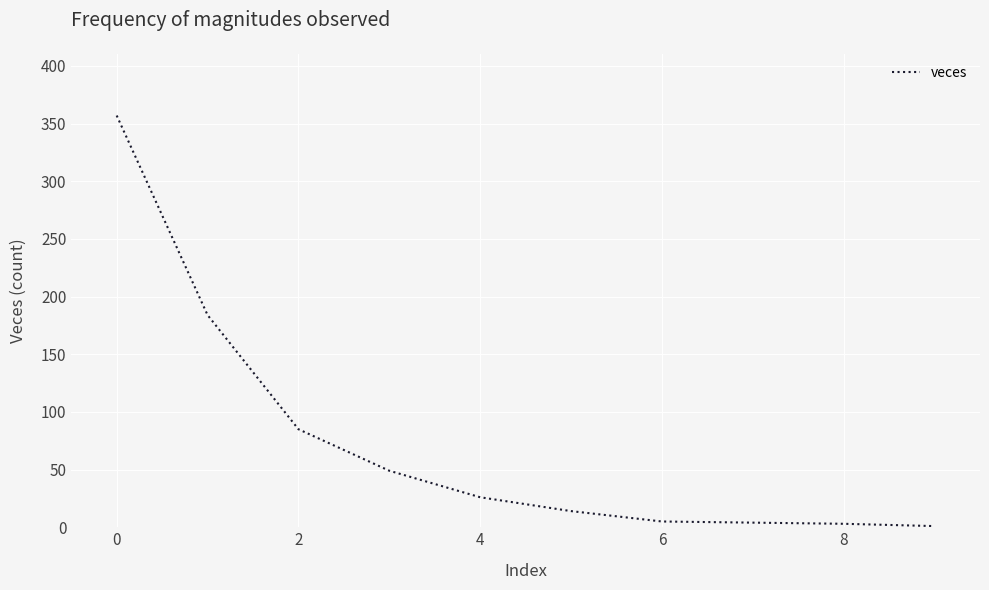

What is the difference between the maximum and minimum values?

356